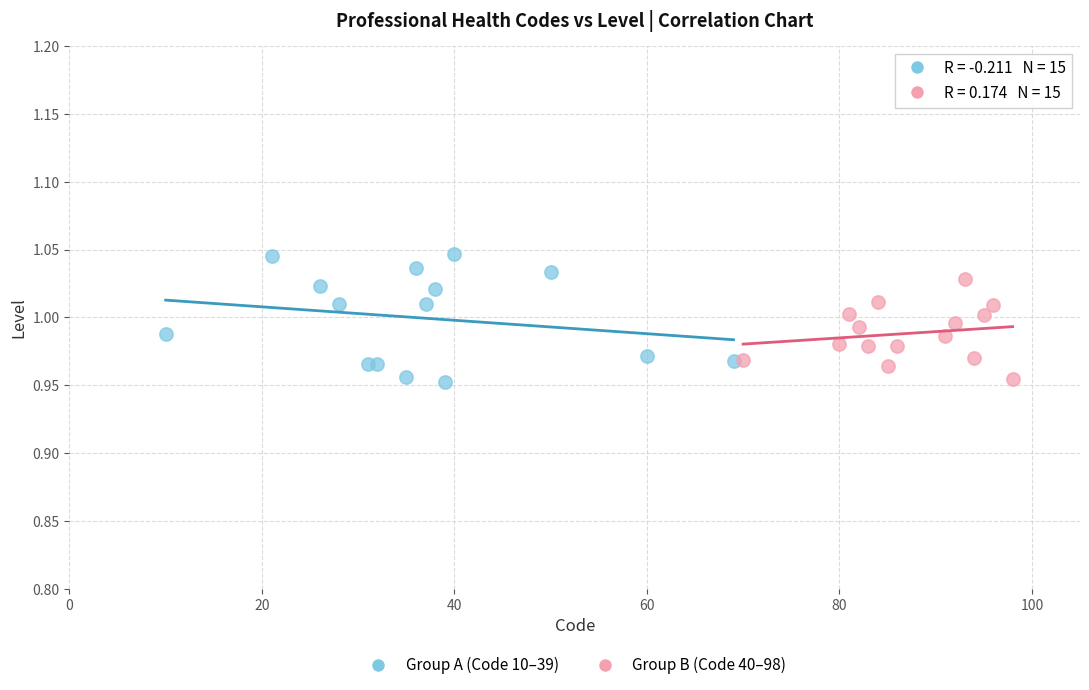

Which series has the largest Y range (max minus min)?

Group A (Code 10–39)